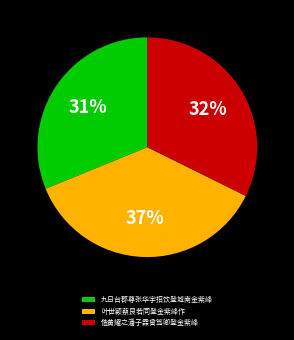

Which slice is the smallest?

九日台郡尊张华宇招饮登城南金紫峰